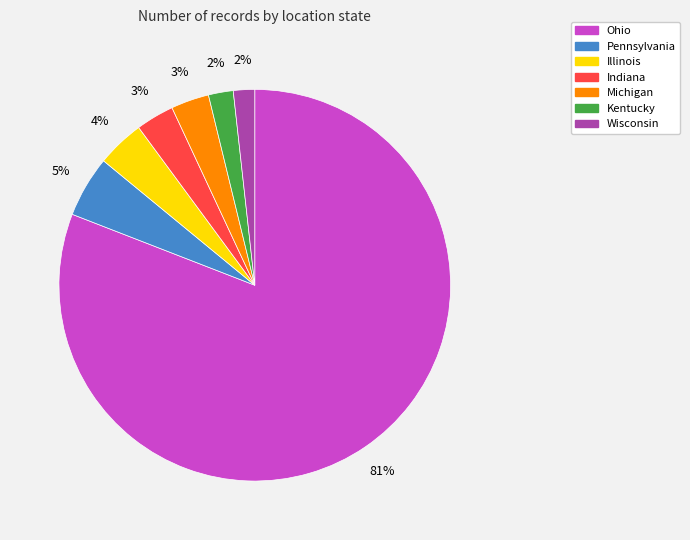

True or false: Illinois accounts for 4% of the total.

True